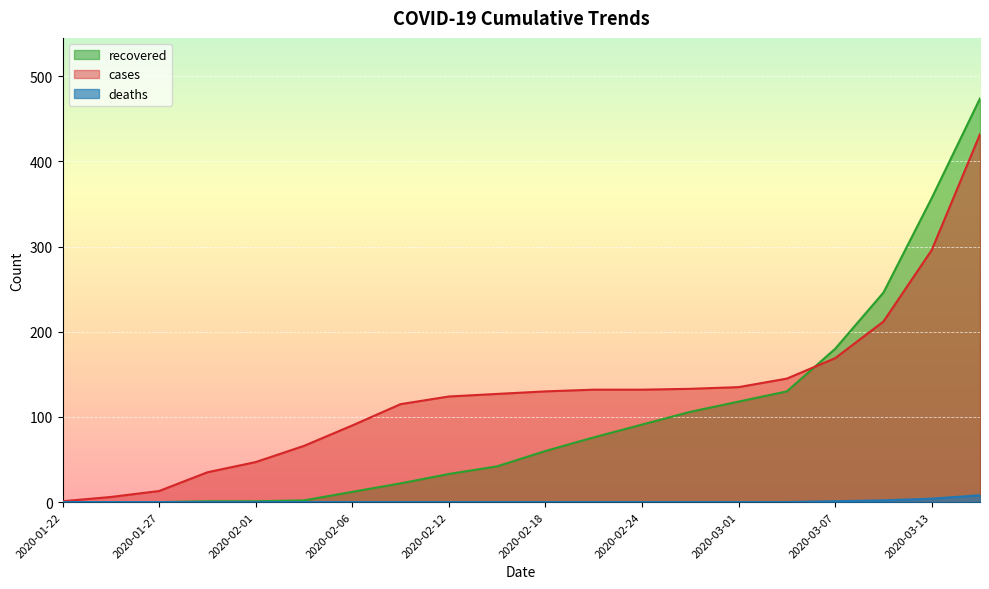

What are all the series names shown in the legend?

recovered, cases, deaths